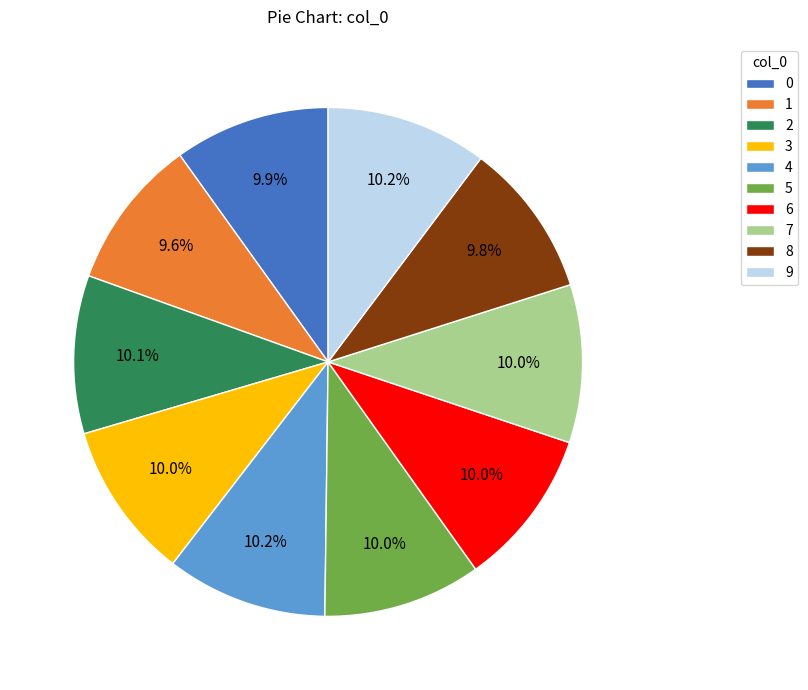

How many slices are in this pie chart?

10